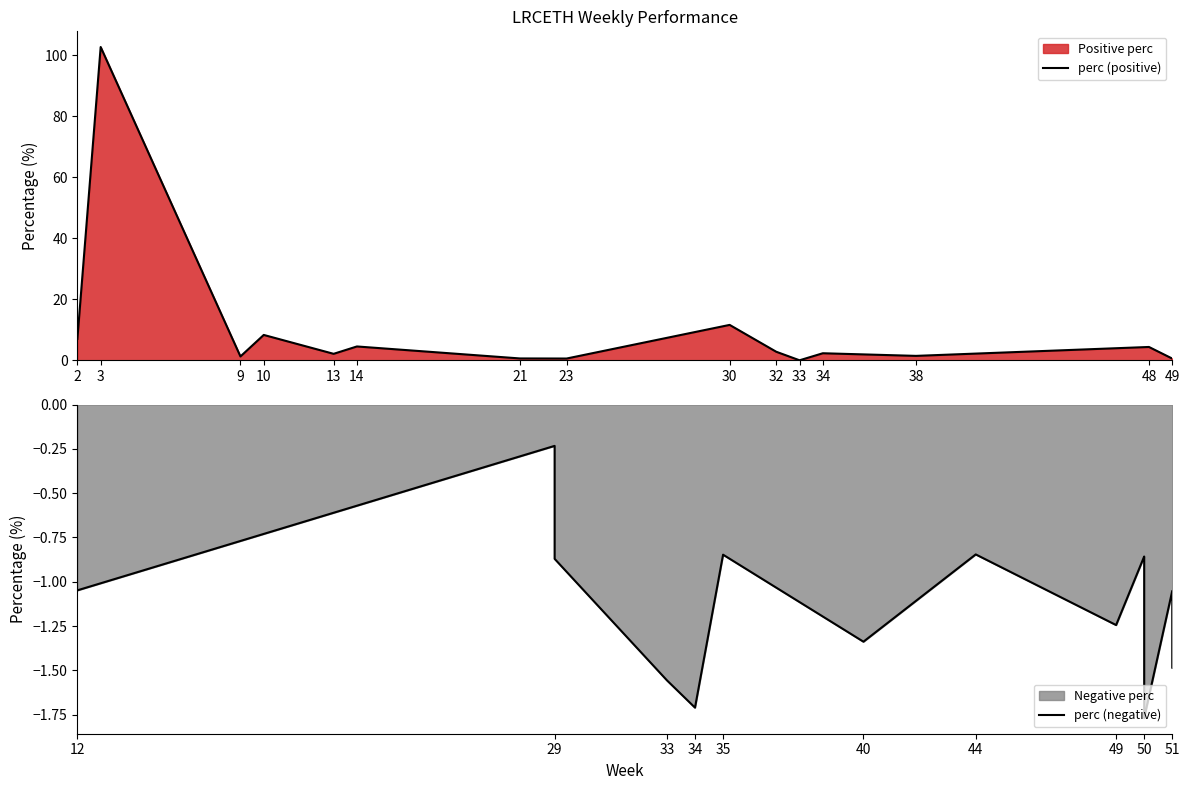

Where is perc (positive) nearest to the value 51?

30